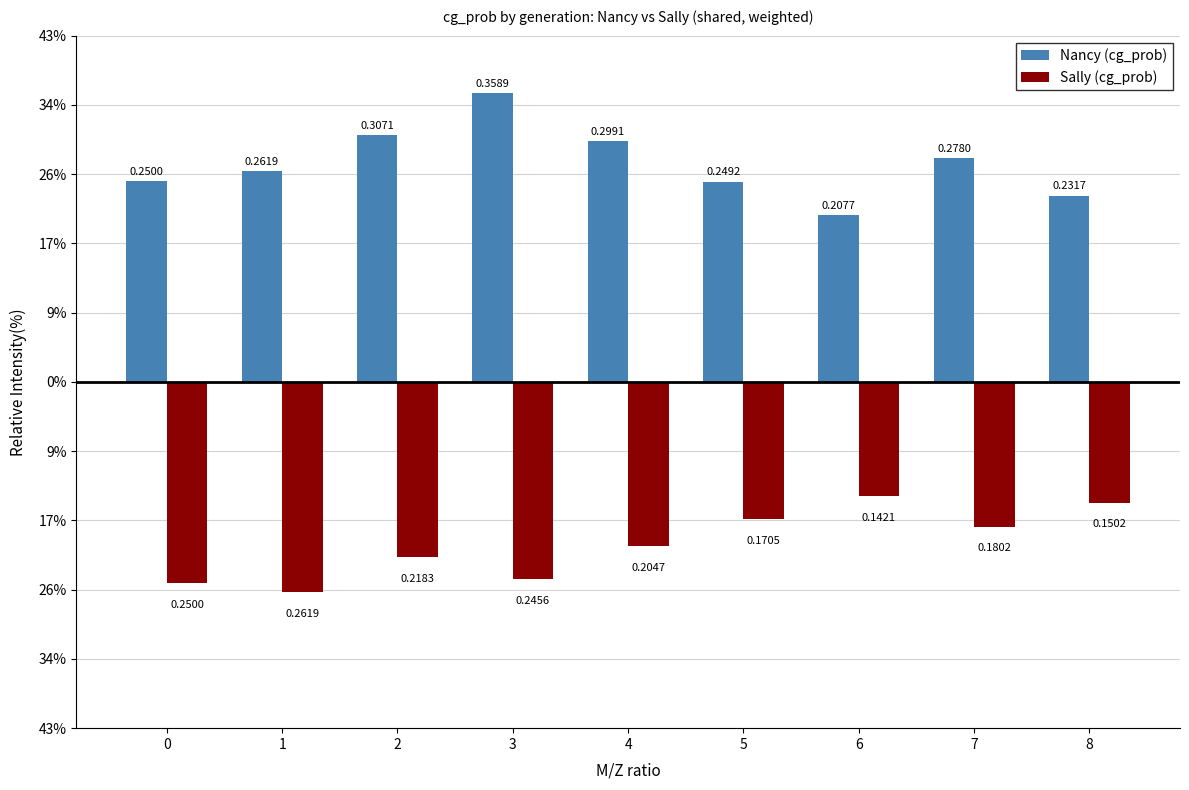

True or false: Sally (cg_prob) has a value of -0.2 at 3.

True